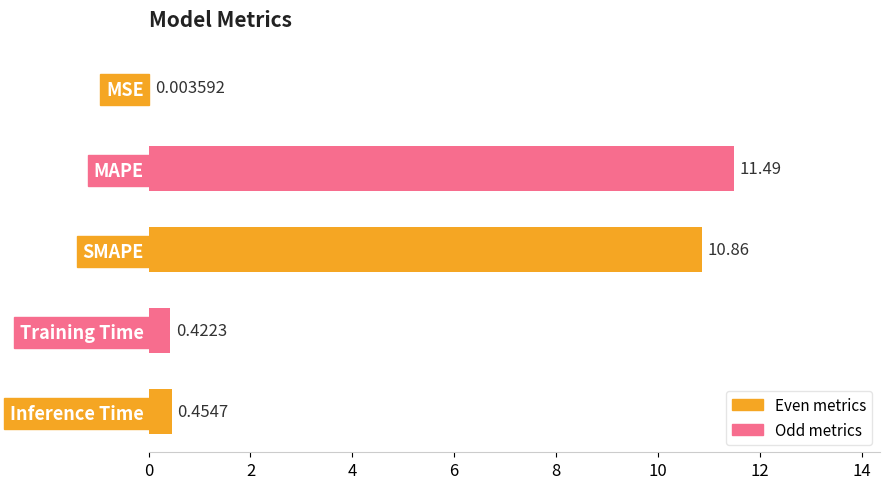

What is the sum of the values at SMAPE and Training Time?

11.3